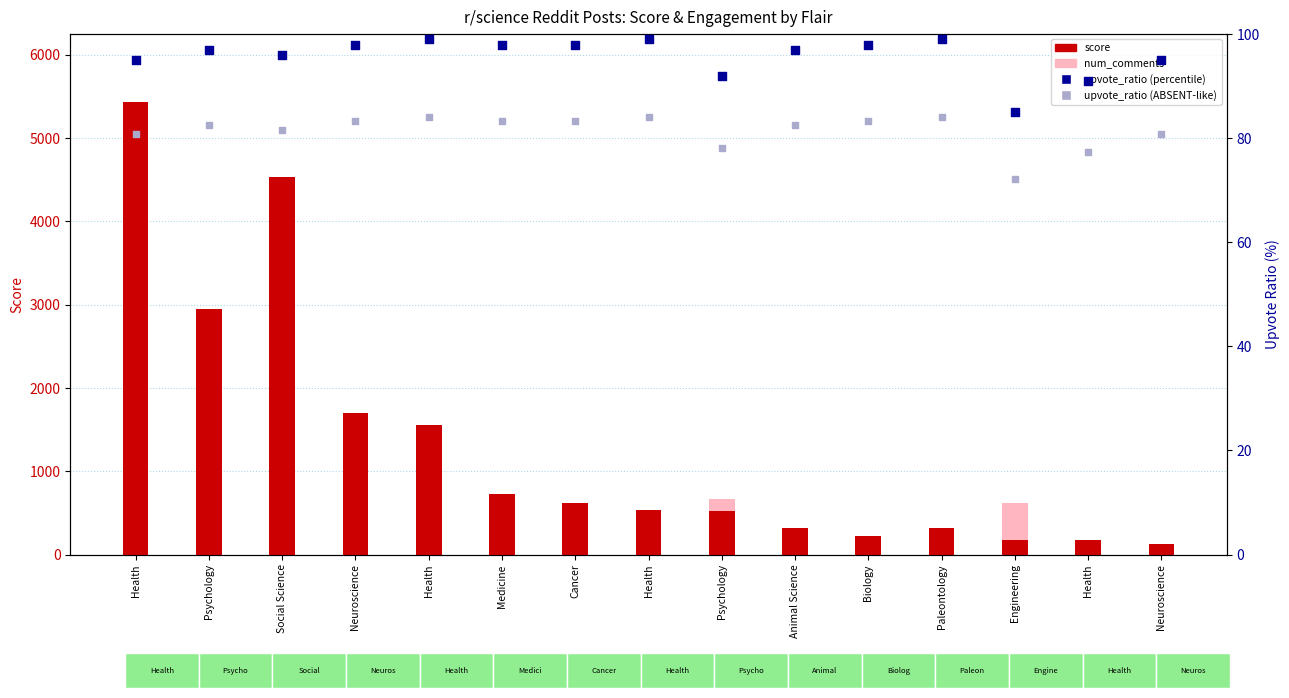

What is the total value across all series at Health?

7241.2